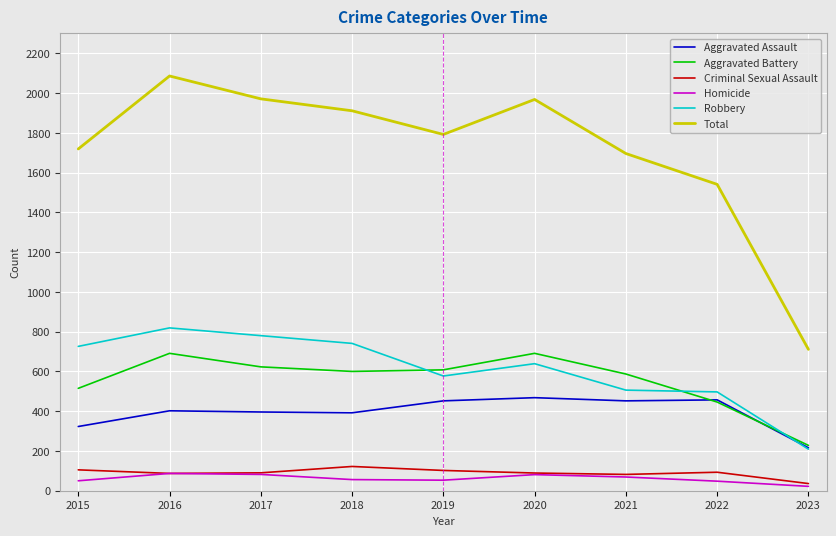

How many interior local valleys does the Homicide series have?

1